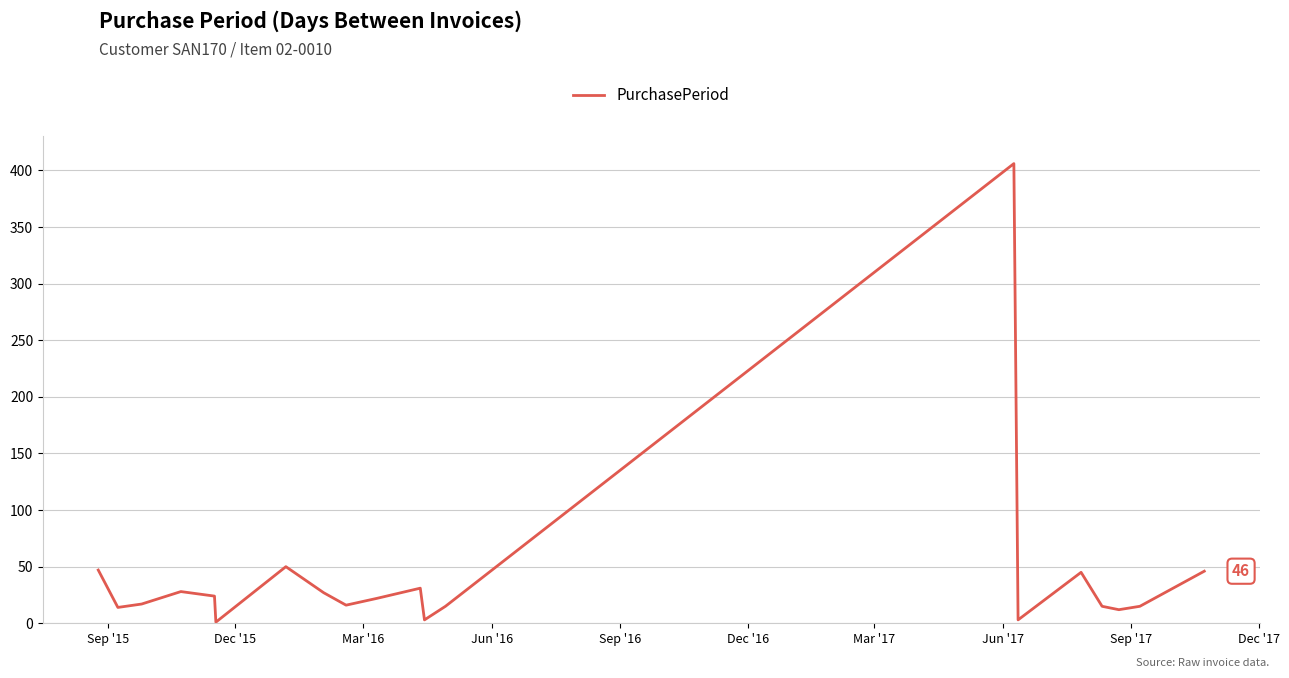

How many lines are shown in the chart?

1